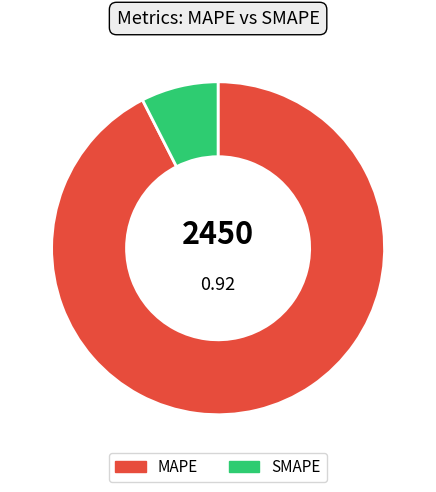

Do SMAPE and MAPE together represent more than half of the pie?

Yes